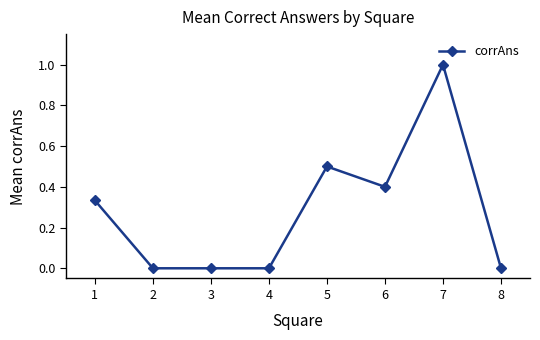

What is the maximum value shown in the chart?

1.0